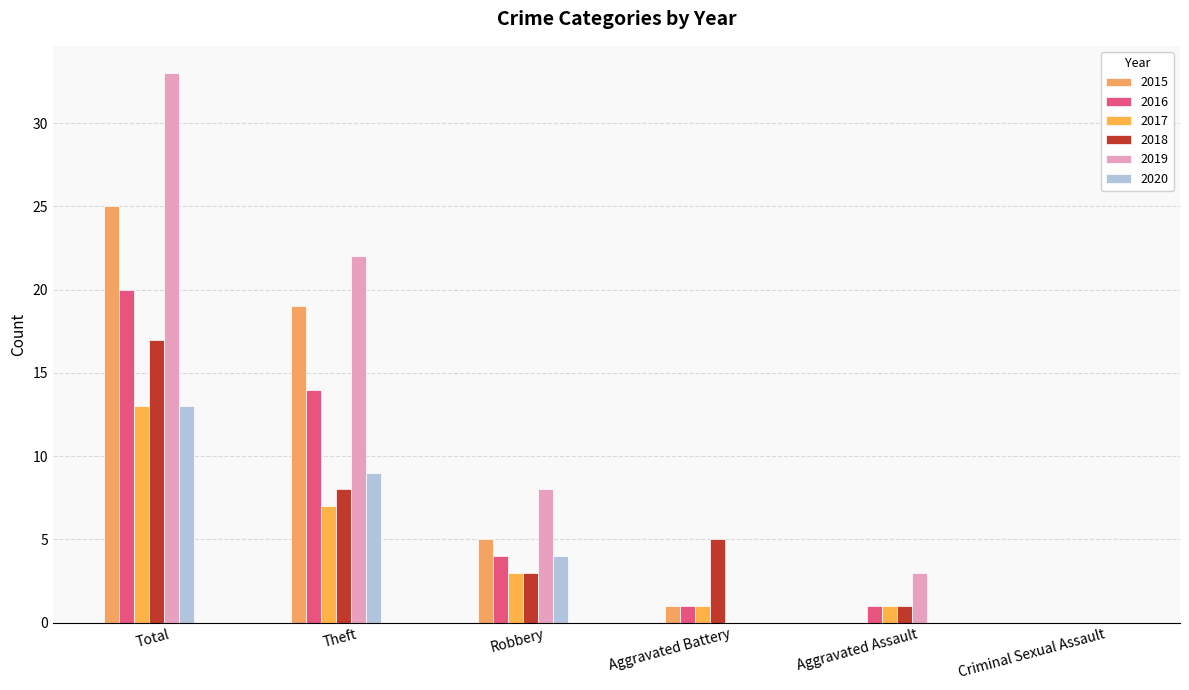

What is the sum of all 2018 values?

34